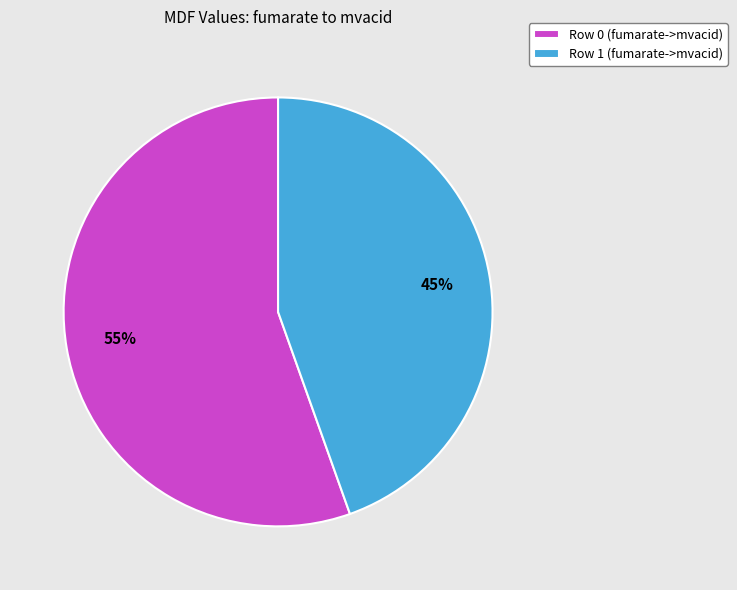

Rank the categories by value from highest to lowest.

Row 0 (fumarate->mvacid), Row 1 (fumarate->mvacid)